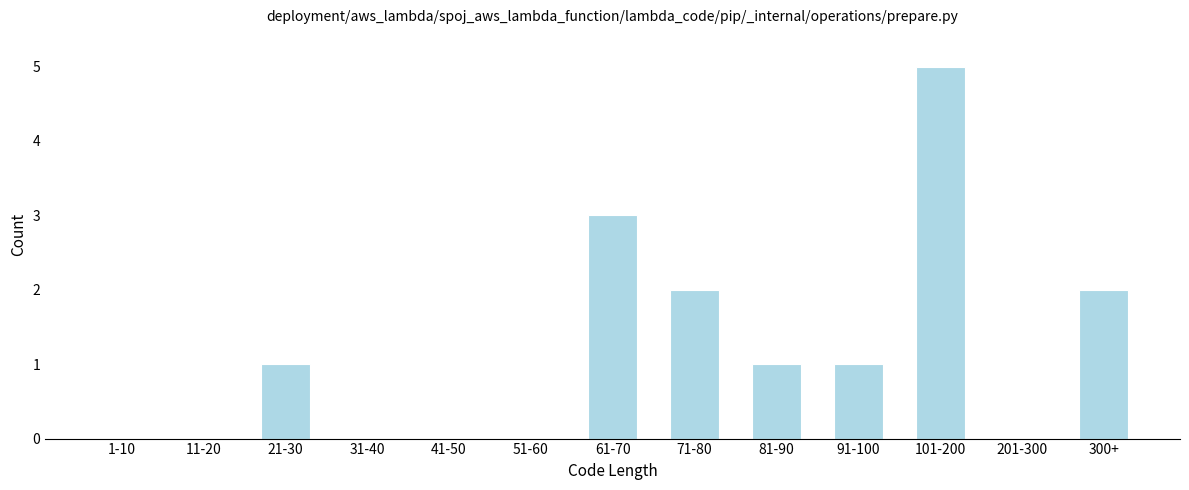

Reading left to right, list all the values displayed in this chart.

1-10=0	11-20=0	21-30=1	31-40=0	41-50=0	51-60=0	61-70=3	71-80=2	81-90=1	91-100=1	101-200=5	201-300=0	300+=2